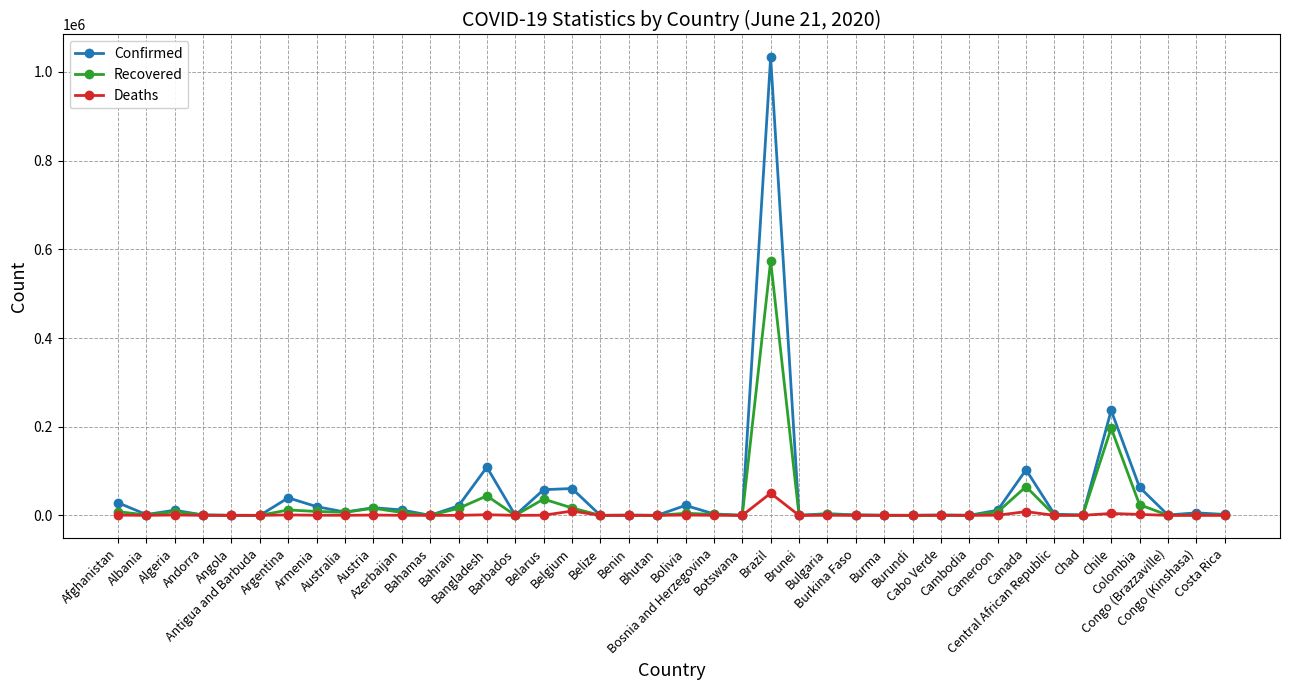

True or false: Recovered has more than 2 interior local peaks.

True